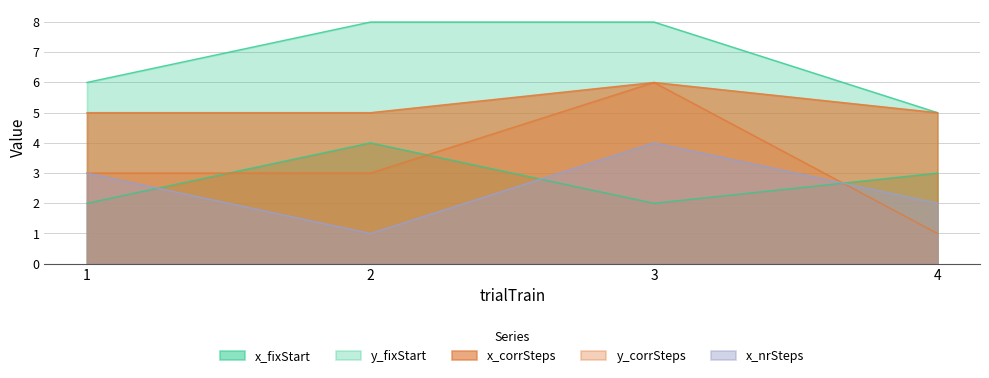

The y_corrSteps series shows 3 at 3. True or false?

False